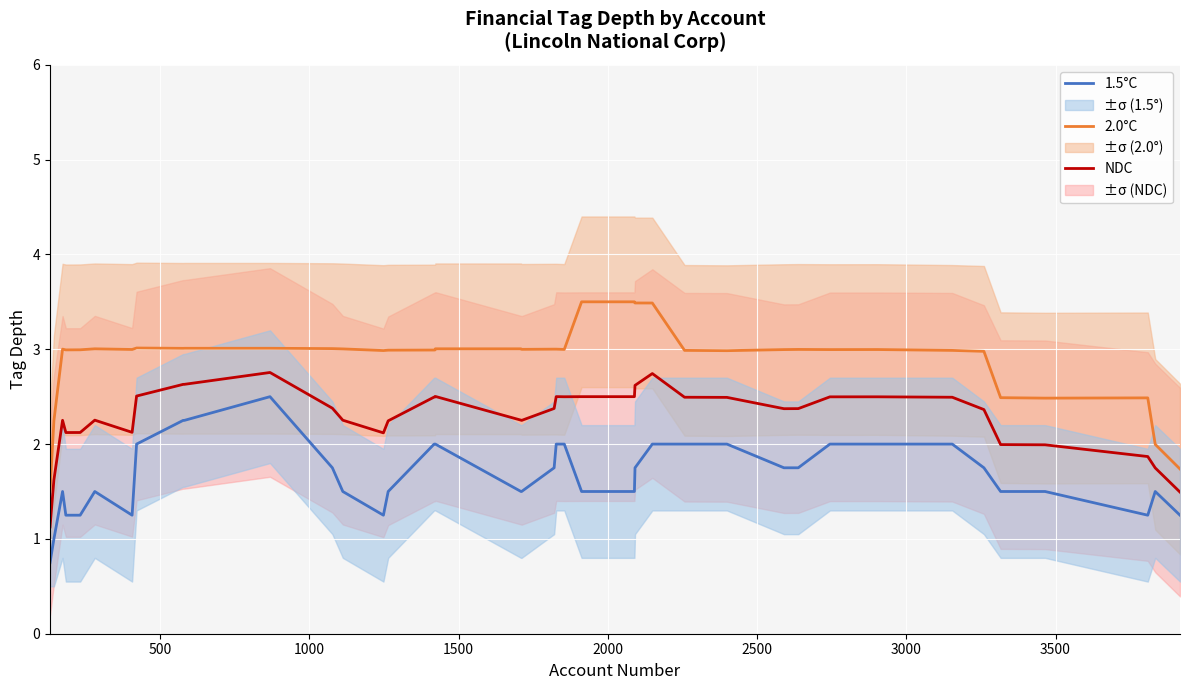

What is the sum of all 2.0°C values?

115.9